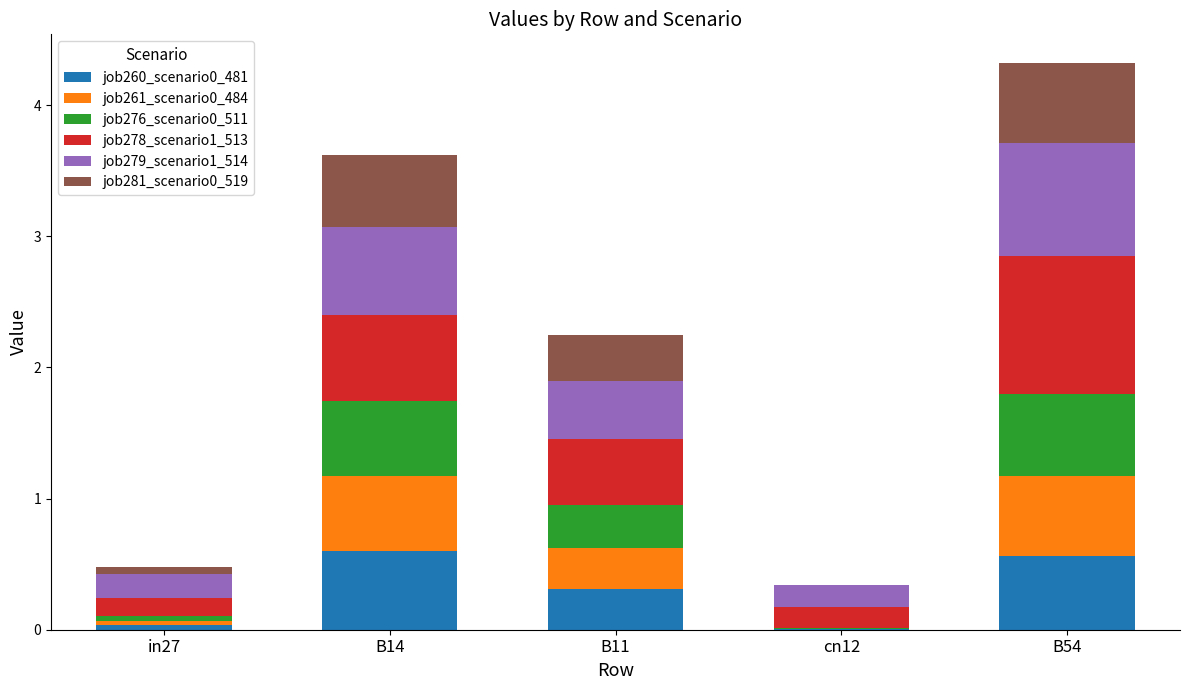

At which category is the sum across all series the highest?

B54